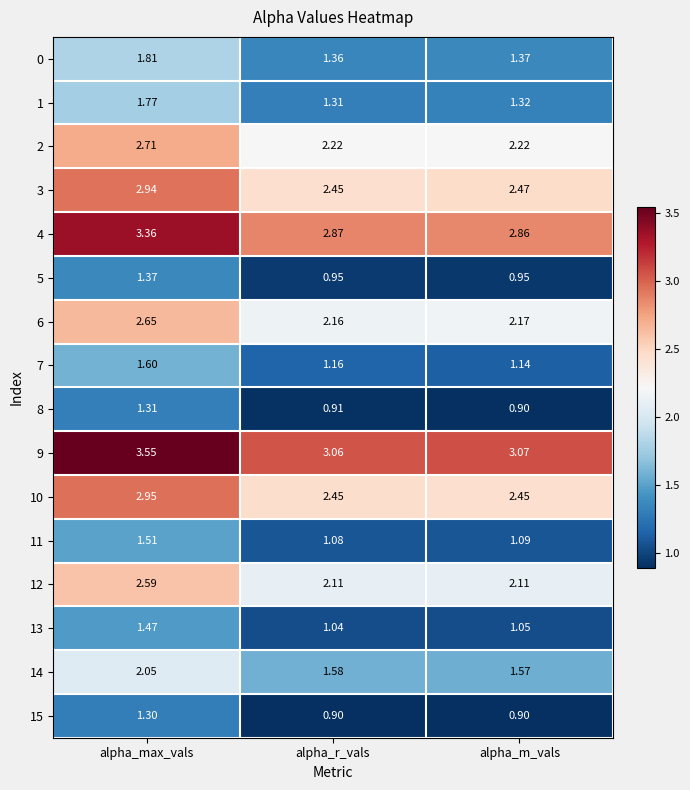

At which label is 7 closest to 1?

alpha_m_vals